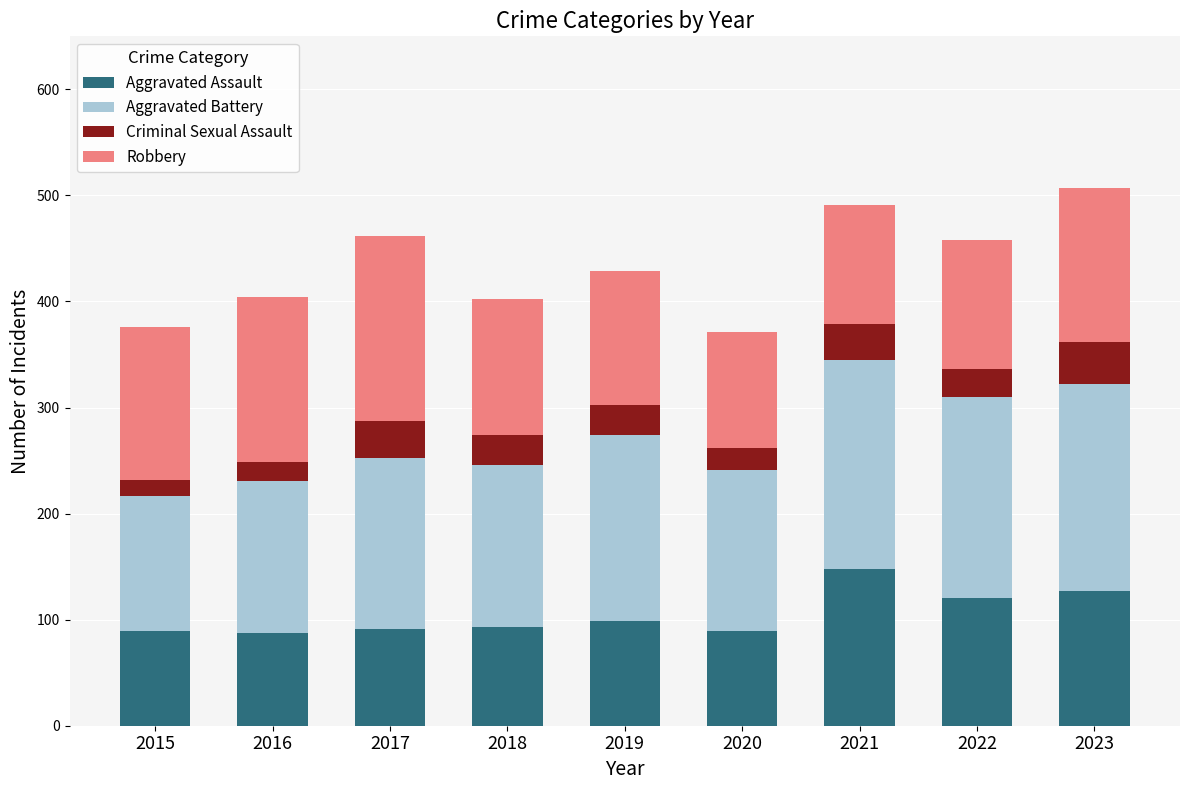

What is the maximum value for Aggravated Assault?

148